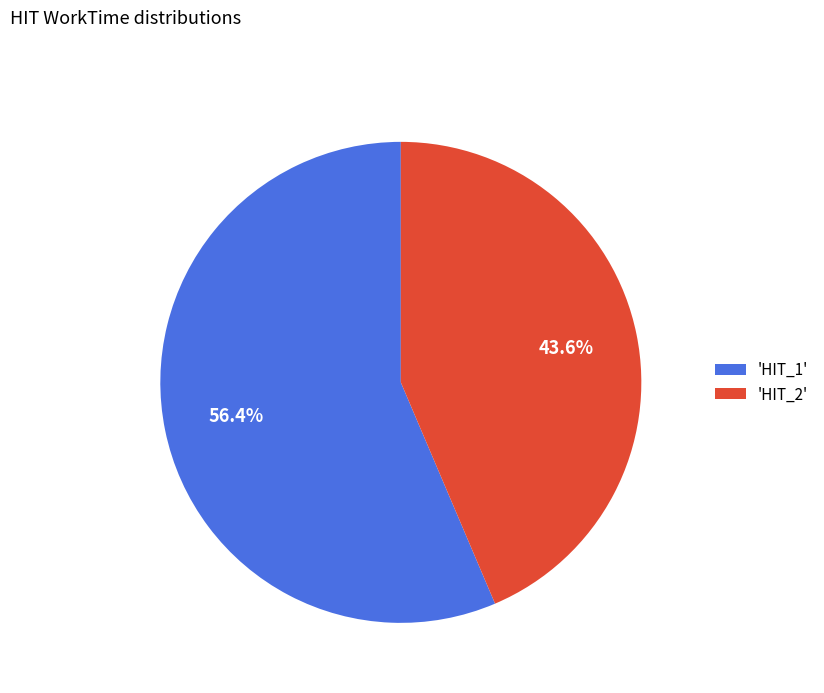

What is the ratio of the value at 'HIT_2' to the value at 'HIT_1'?

0.8